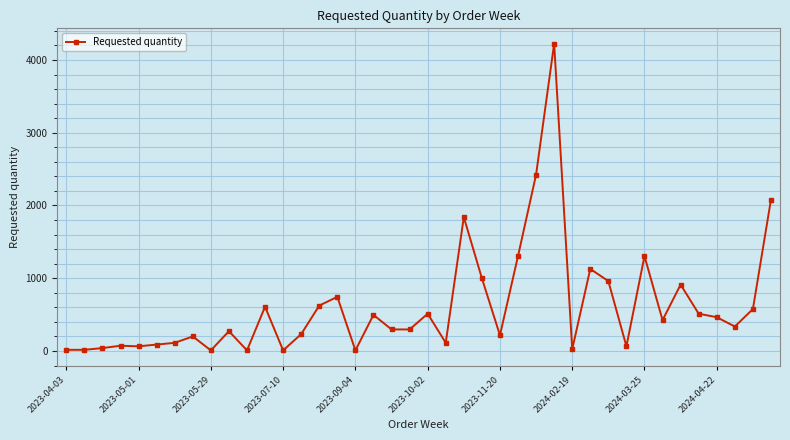

What is the maximum value shown in the chart?

4224